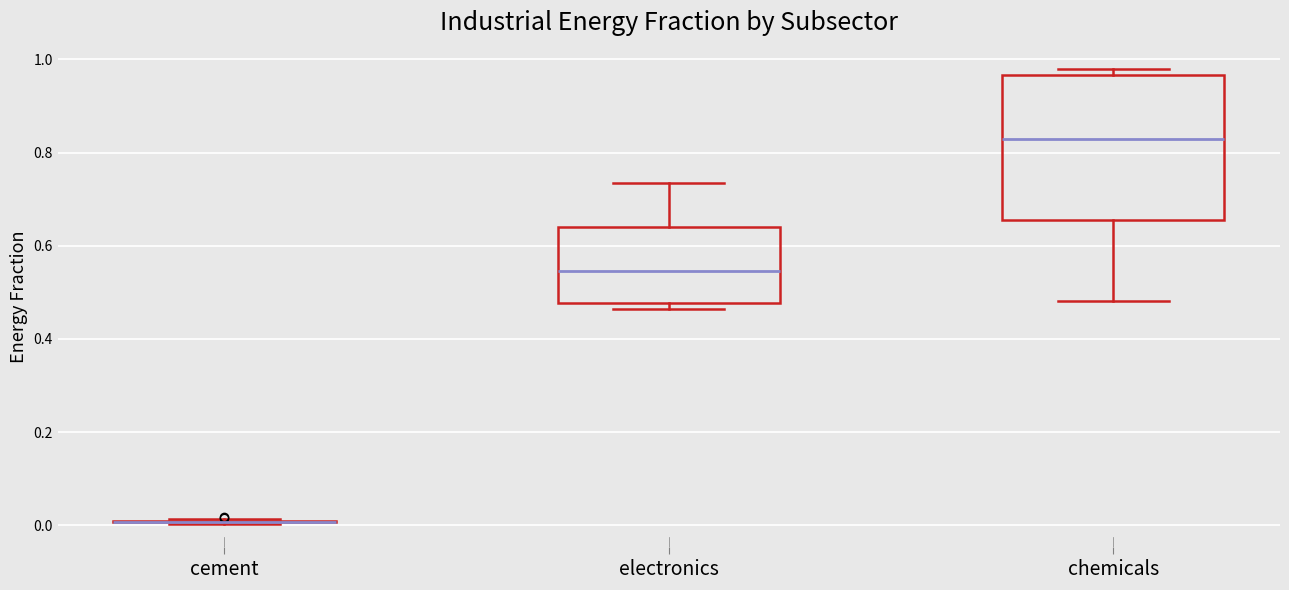

Reading left to right, transcribe this box plot: for each box, give where its median line is, the range the box spans, and where its two whiskers end, as read against the y-axis. The values are not printed on the chart, so give them approximately, as read against the axis.

cement: box collapsed to a line at 0.00, whiskers 0.00 to 0.02
electronics: median 0.54, box 0.48 to 0.64, whiskers 0.46 to 0.74
chemicals: median 0.82, box 0.66 to 0.96, whiskers 0.48 to 0.98